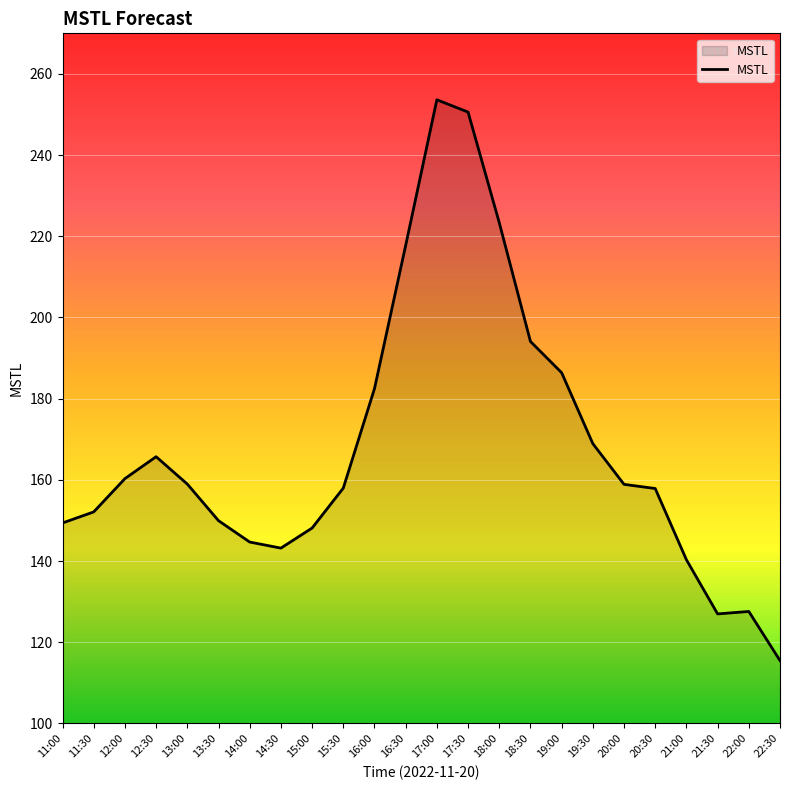

Between 21:30 and 12:00, which is larger?

12:00